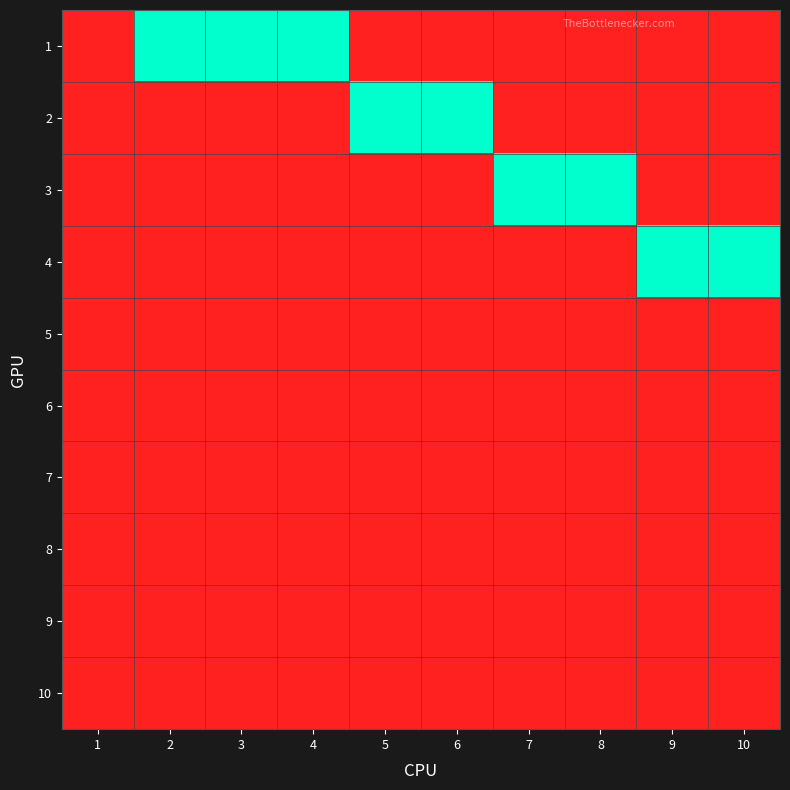

At how many categories does at least one series exceed 0?

9